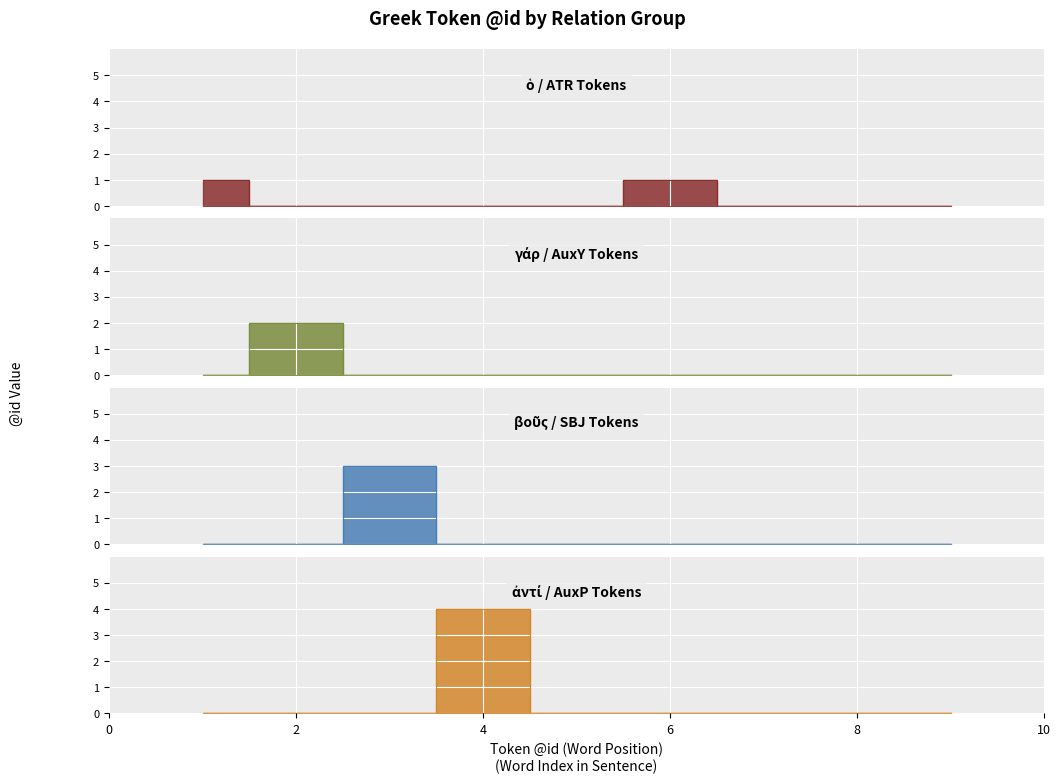

Which series changed the most between 3 and 8?

βοῦς (SBJ)